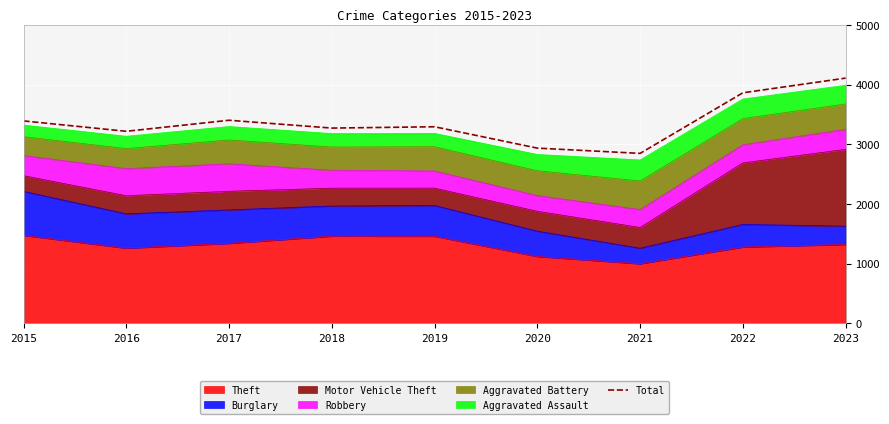

What is the difference between the second highest and minimum values?

1015